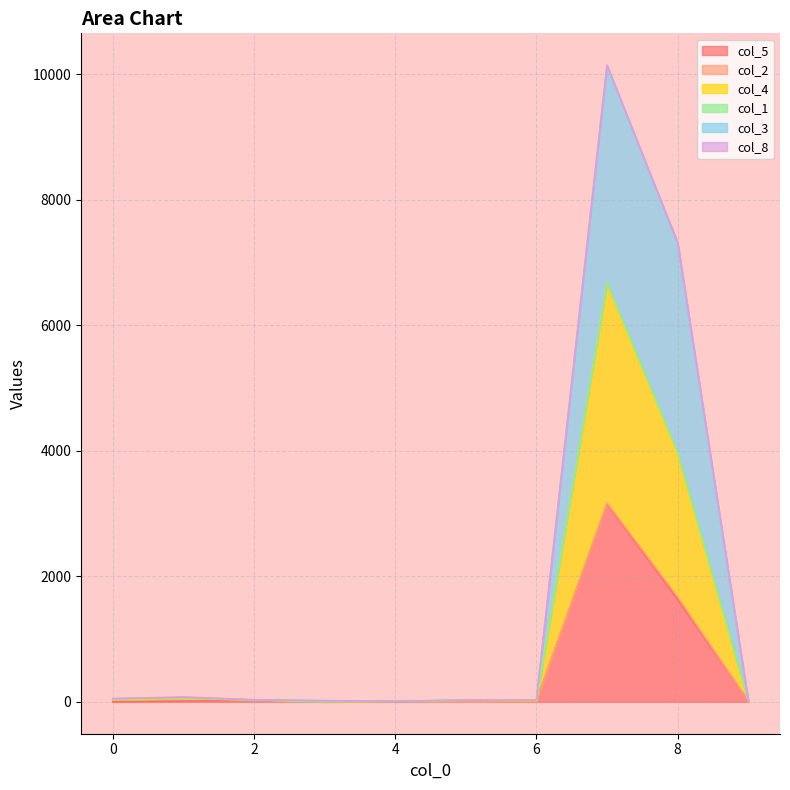

Does the chart have visible grid lines?

Yes